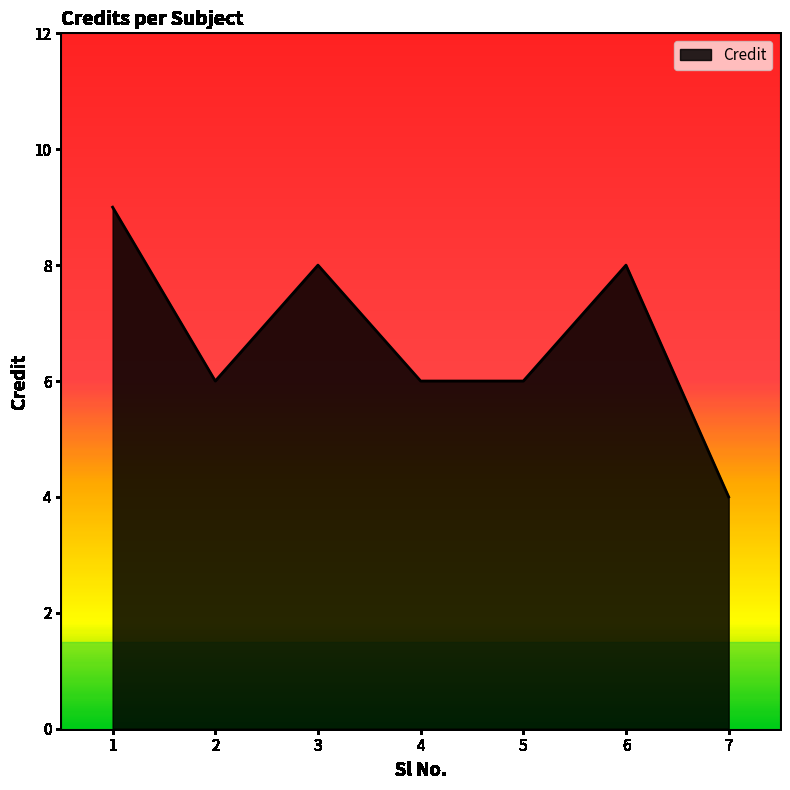

True or false: the data has more than 1 interior local peaks.

True